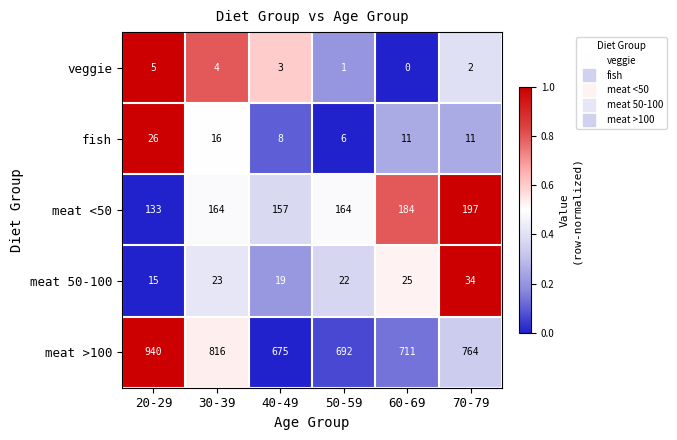

Reading right to left, transcribe all the data shown in this chart.

veggie: 70-79=2	60-69=0	50-59=1	40-49=3	30-39=4	20-29=5
fish: 70-79=11	60-69=11	50-59=6	40-49=8	30-39=16	20-29=26
meat <50: 70-79=197	60-69=184	50-59=164	40-49=157	30-39=164	20-29=133
meat 50-100: 70-79=34	60-69=25	50-59=22	40-49=19	30-39=23	20-29=15
meat >100: 70-79=764	60-69=711	50-59=692	40-49=675	30-39=816	20-29=940